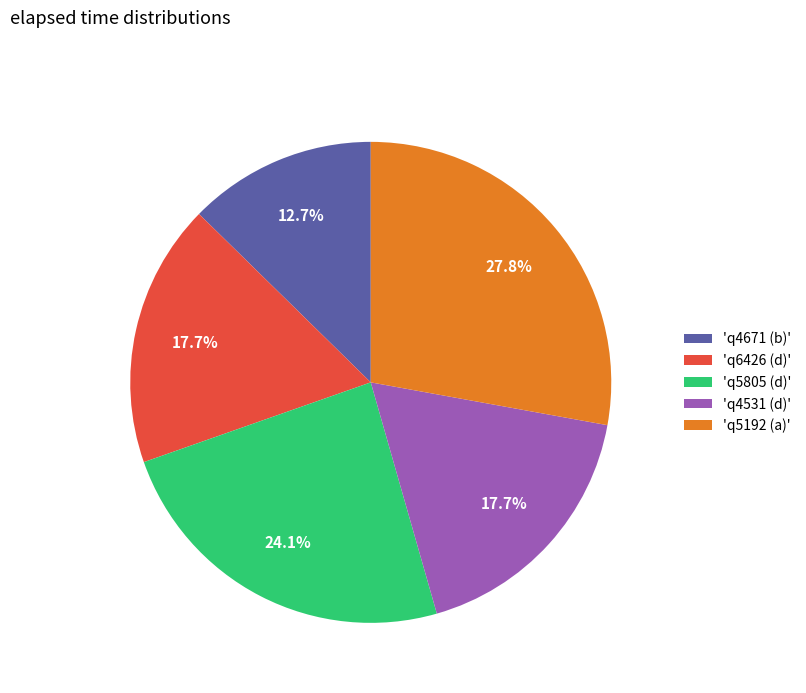

Which slice is the largest?

'q5192 (a)'